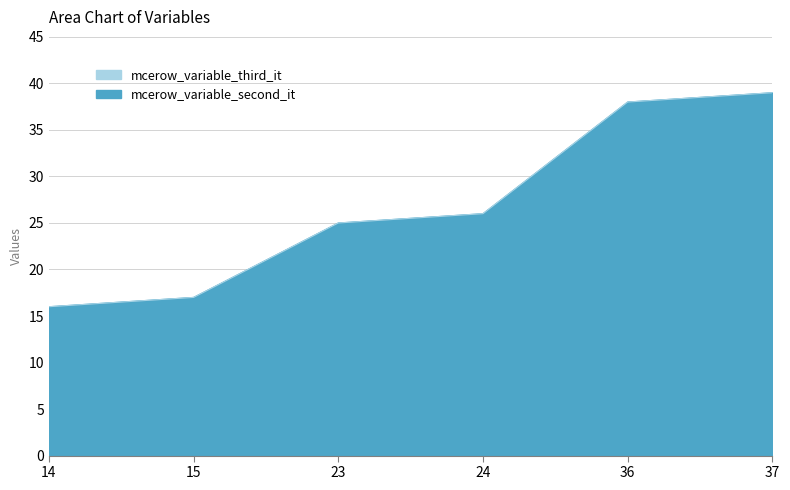

True or false: mcerow_variable_third_it has more than 2 interior local peaks.

False